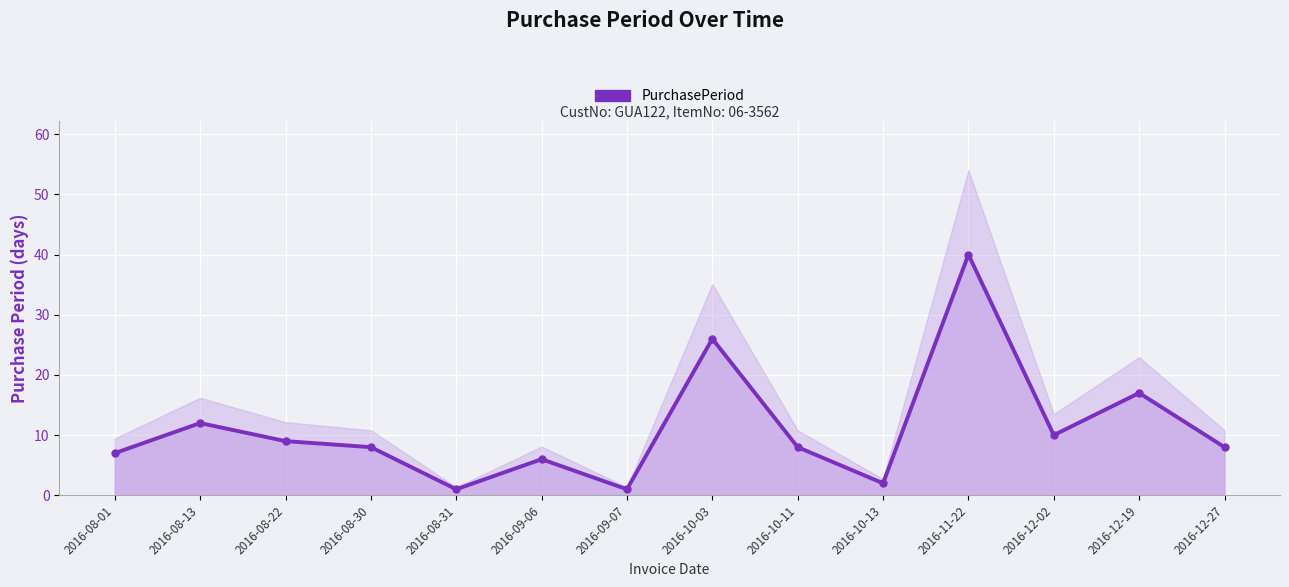

How many data points does each series have?

14